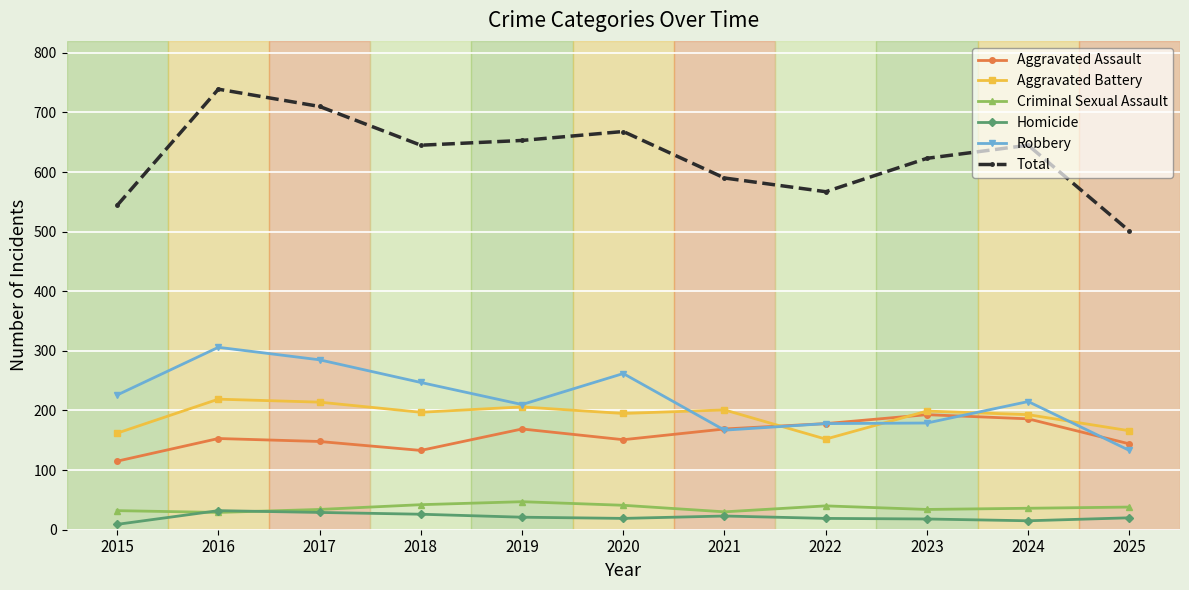

What is the value of the Robbery point at the 6th from the left?

262